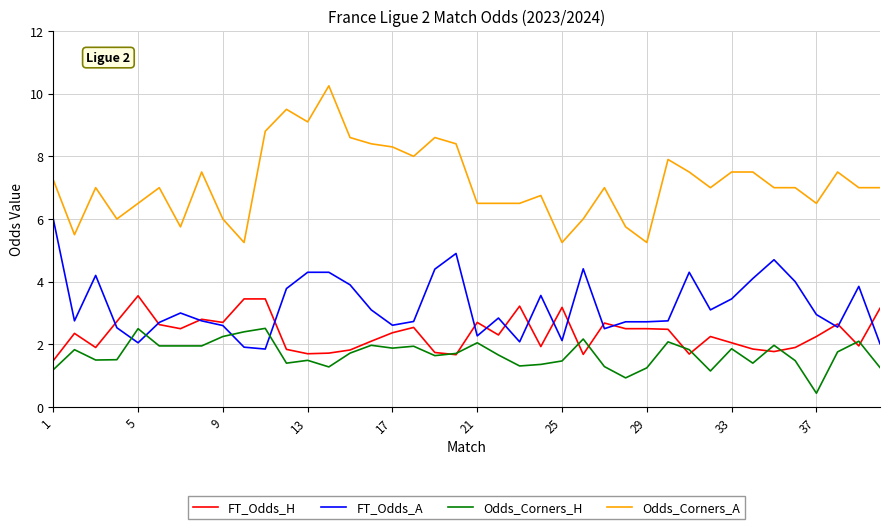

Which series has the largest total across all categories?

Odds_Corners_A